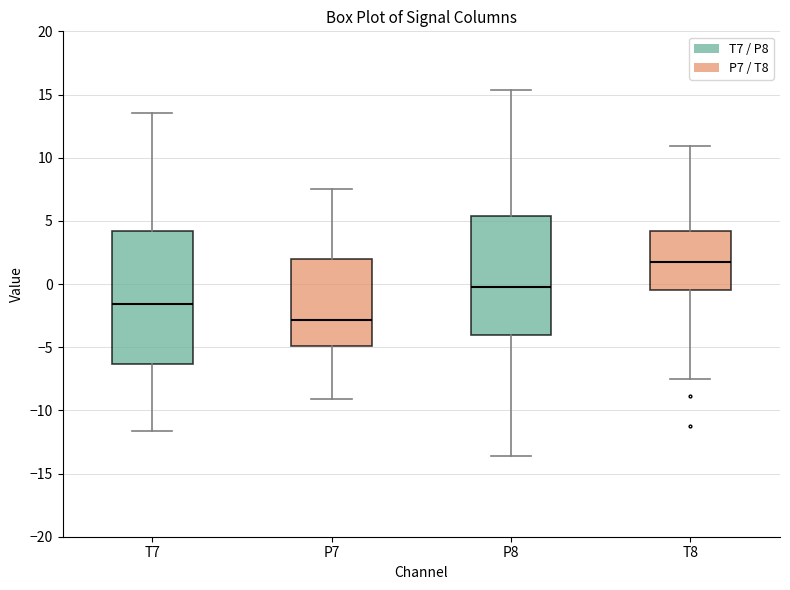

Which box's median line is the highest?

T8